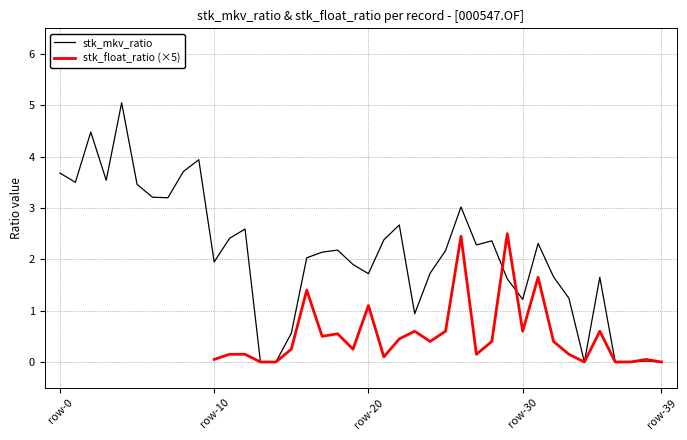

Does the chart have visible grid lines?

Yes